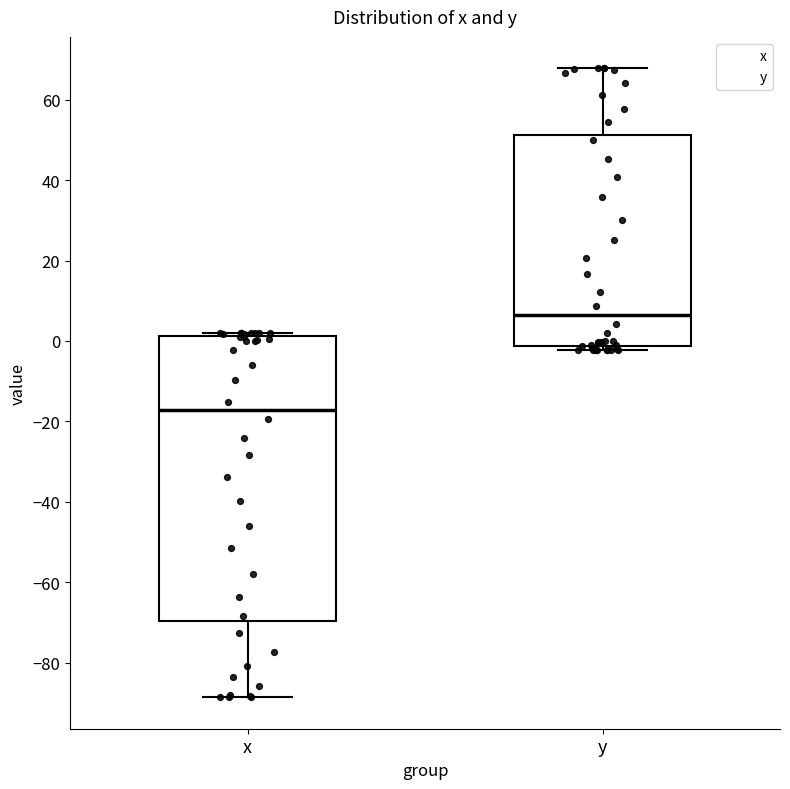

Reading left to right, transcribe this box plot: for each box, give where its median line is, the range the box spans, and where its two whiskers end, as read against the y-axis. The values are not printed on the chart, so give them approximately, as read against the axis.

x: median -18, box -70 to 2, whiskers -88 to 2 (just above the box's upper edge)
y: median 6, box -2 to 52, whiskers -2 (just below the box's lower edge) to 68